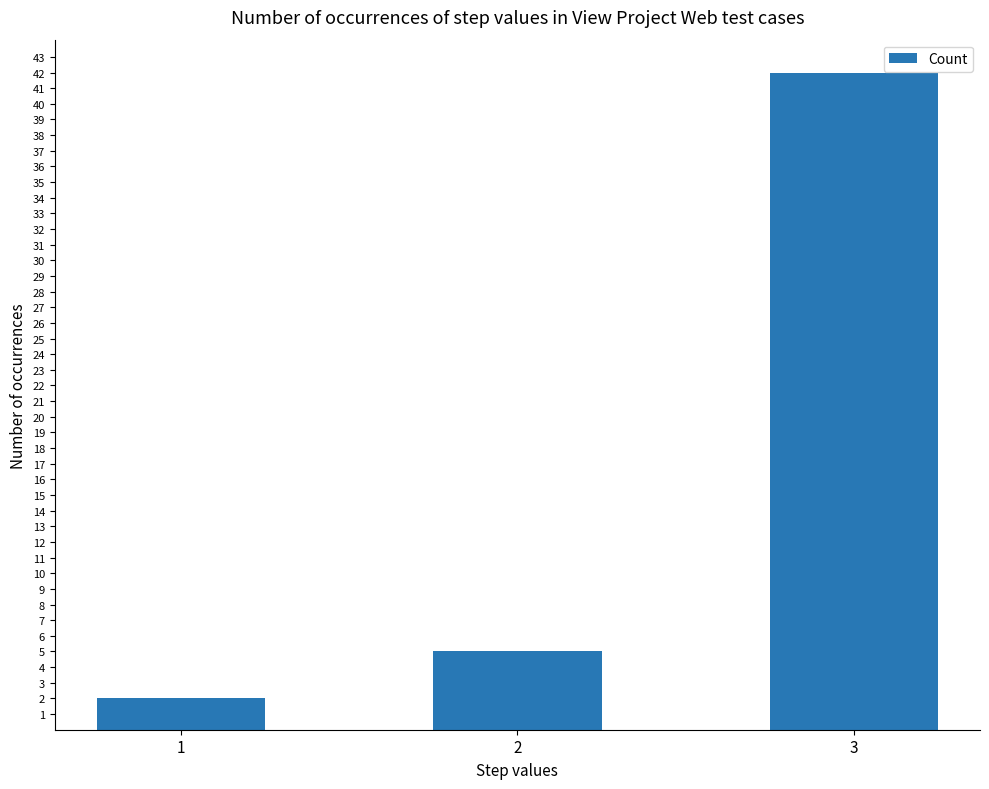

Are the bars grouped side by side (vs. stacked)?

No